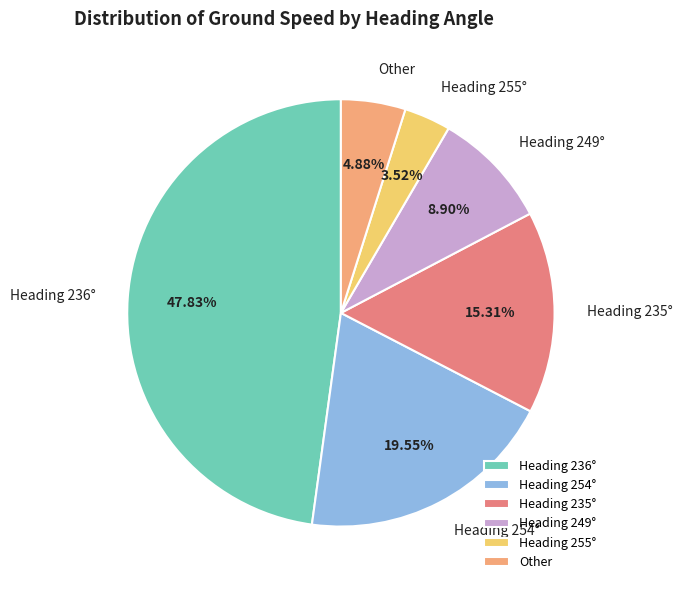

Between Heading 236° and Heading 249°, which is larger?

Heading 236°